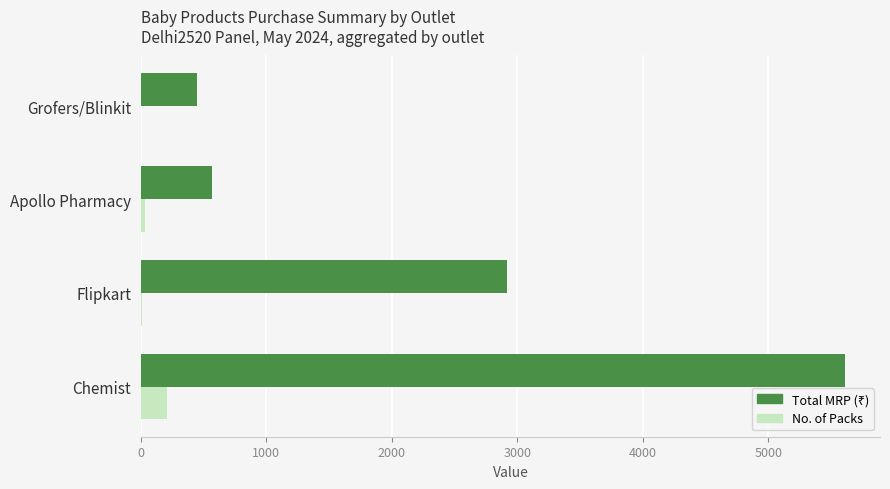

What is the sum of all No. of Packs values?

249